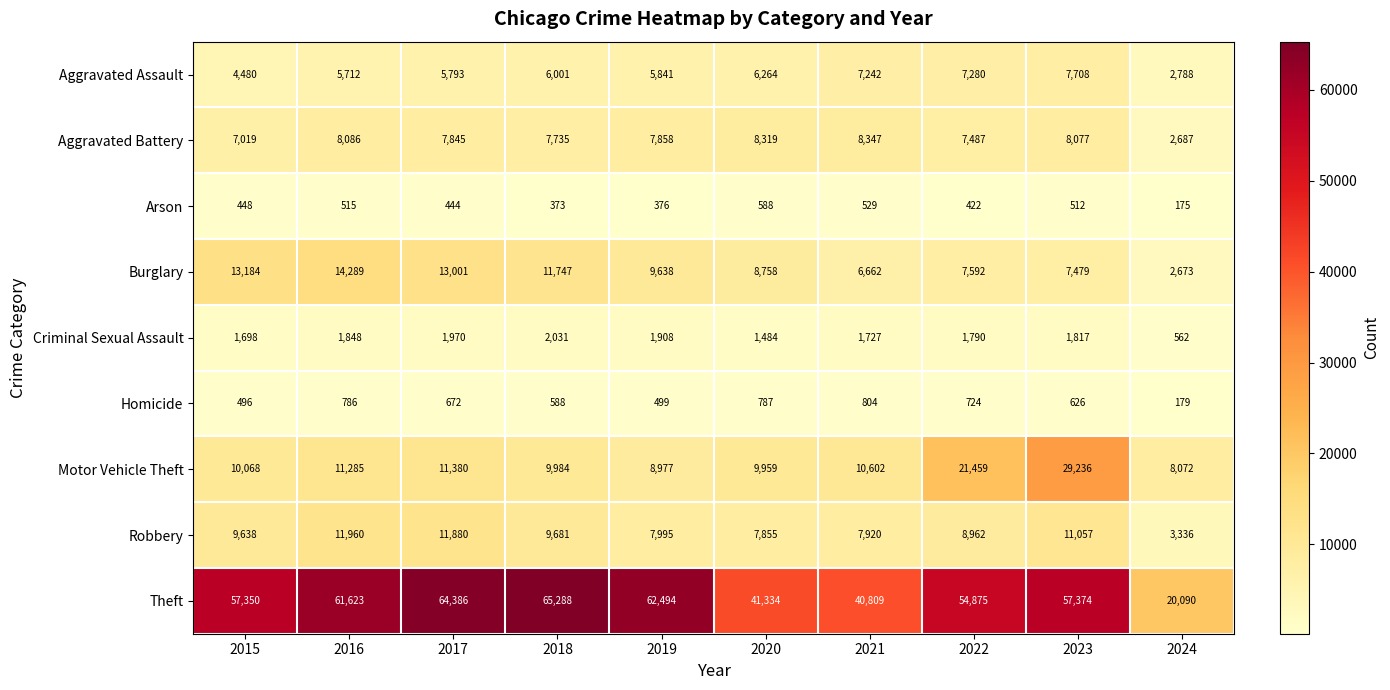

The Robbery series shows 11057 at 2023. True or false?

True